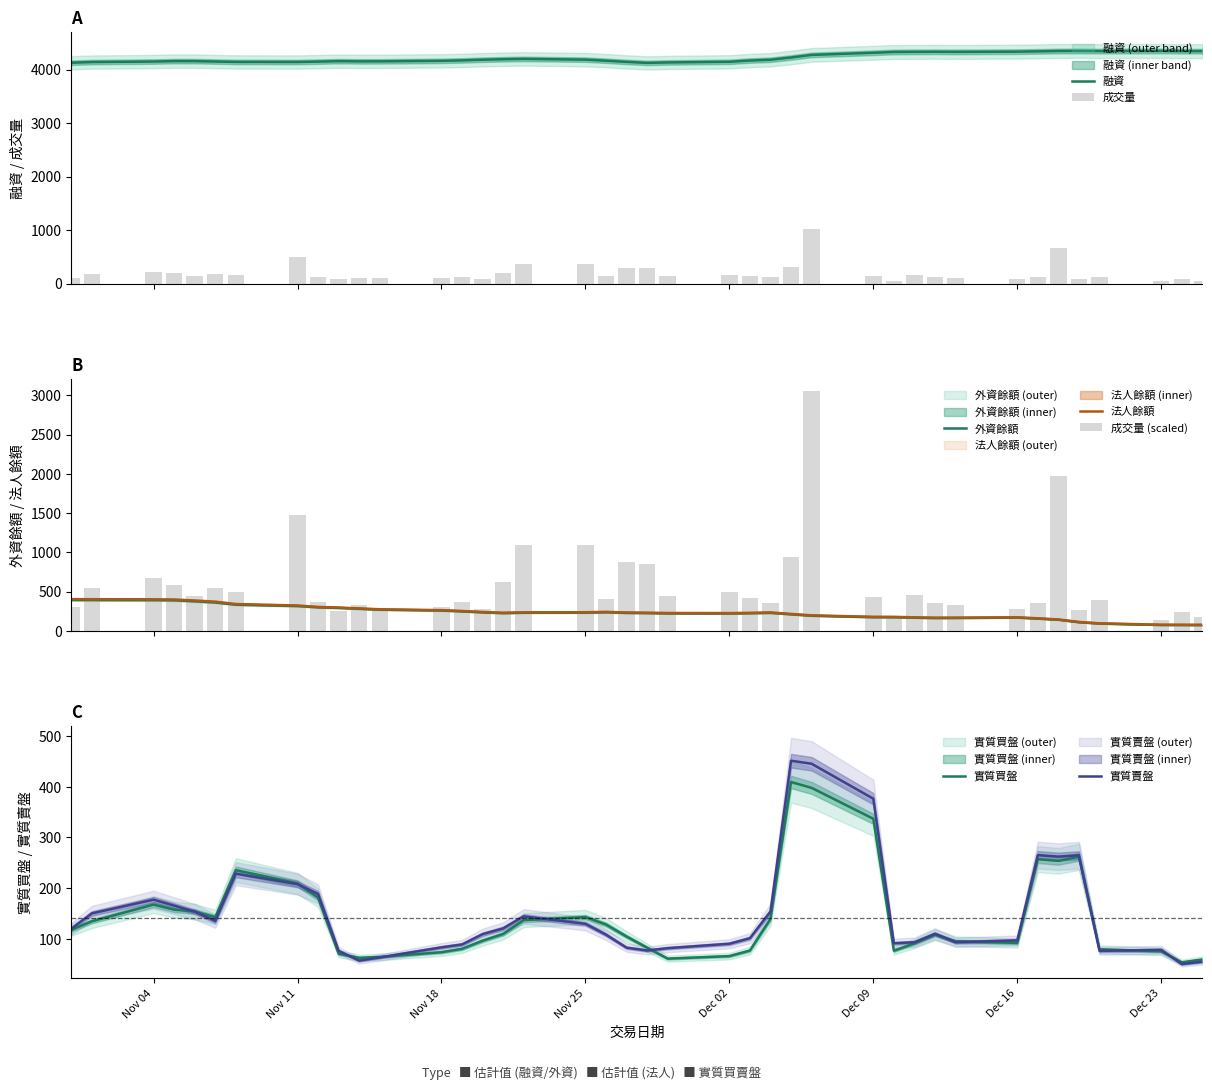

What is the maximum value for 融資?

4347.0